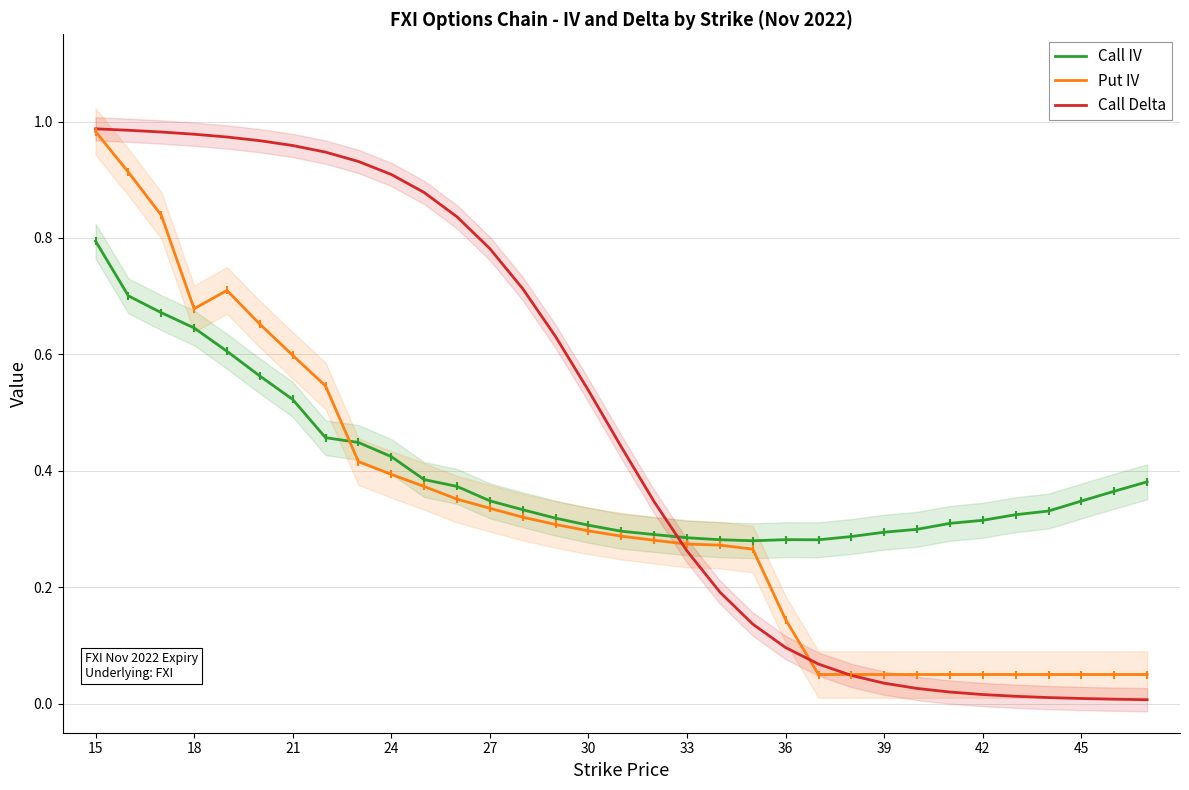

True or false: Call Delta has a value of 0.8 at 30.

False